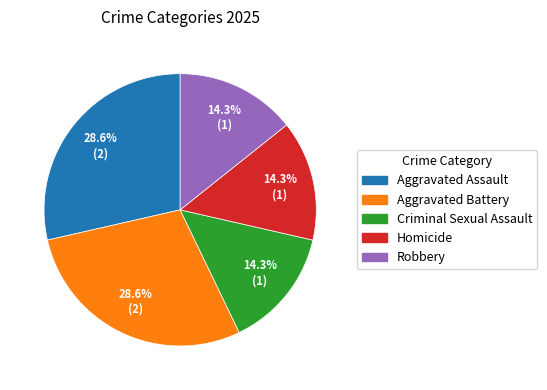

Is Robbery the majority of the pie?

No